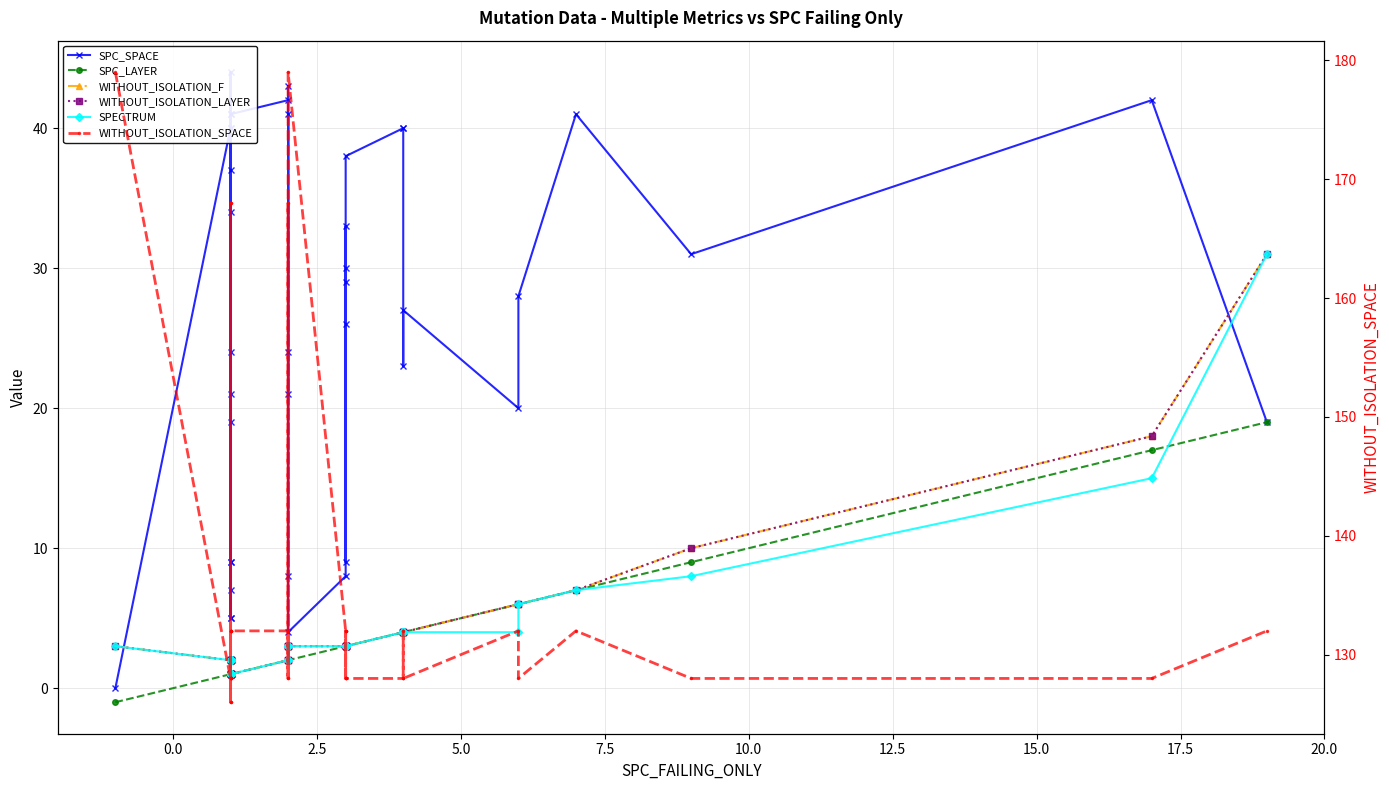

Reading left to right, what are all the values shown in this chart?

SPC_SPACE: 0	40	21	24	5	40	19	44	7	41	37	5	34	9	9	41	42	24	8	43	21	41	4	8	29	33	26	9	30	38	40	40	23	27	20	28	41	31	42	19
SPC_LAYER: -1	1	1	1	1	1	1	1	1	1	1	1	1	1	1	1	2	2	2	2	2	2	2	3	3	3	3	3	3	3	4	4	4	4	6	6	7	9	17	19
WITHOUT_ISOLATION_F: 3	2	2	2	2	1	1	1	1	1	2	2	1	1	1	1	2	3	3	2	3	2	3	3	3	3	3	3	3	3	4	4	4	4	6	6	7	10	18	31
WITHOUT_ISOLATION_LAYER: 3	2	2	2	2	1	1	1	1	1	2	2	1	1	1	1	2	3	3	2	3	2	3	3	3	3	3	3	3	3	4	4	4	4	6	6	7	10	18	31
SPECTRUM: 3	2	2	2	2	1	1	1	1	1	2	2	1	1	1	1	2	3	3	2	3	2	3	3	3	3	3	3	3	3	4	4	4	4	4	6	7	8	15	31
WITHOUT_ISOLATION_SPACE: 179	128	128	168	128	128	132	168	128	132	132	126	128	132	126	132	132	128	132	128	168	132	179	132	128	128	128	132	132	128	128	128	132	128	132	128	132	128	128	132